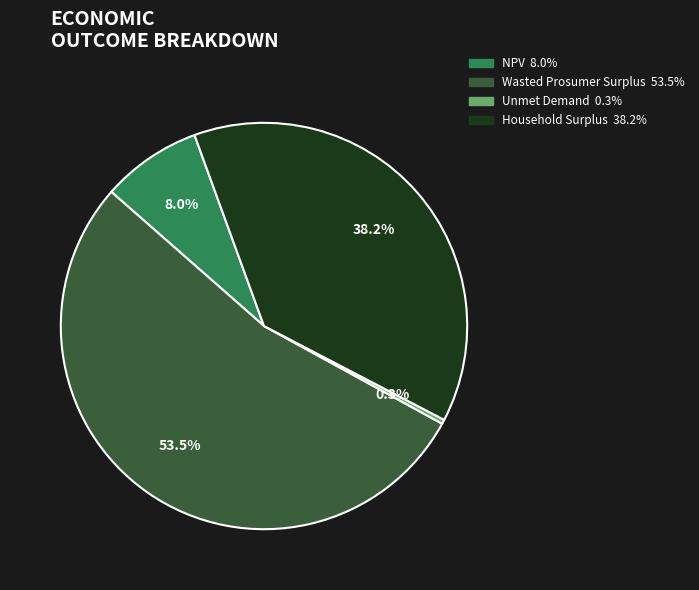

What is the majority slice?

Wasted Prosumer Surplus